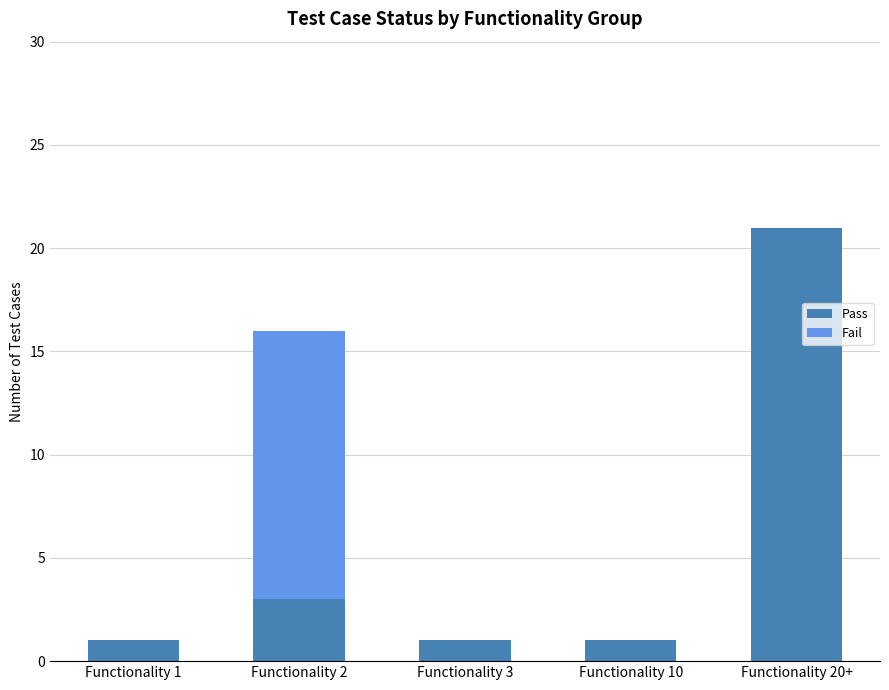

At which category is the sum across all series the highest?

Functionality 20+